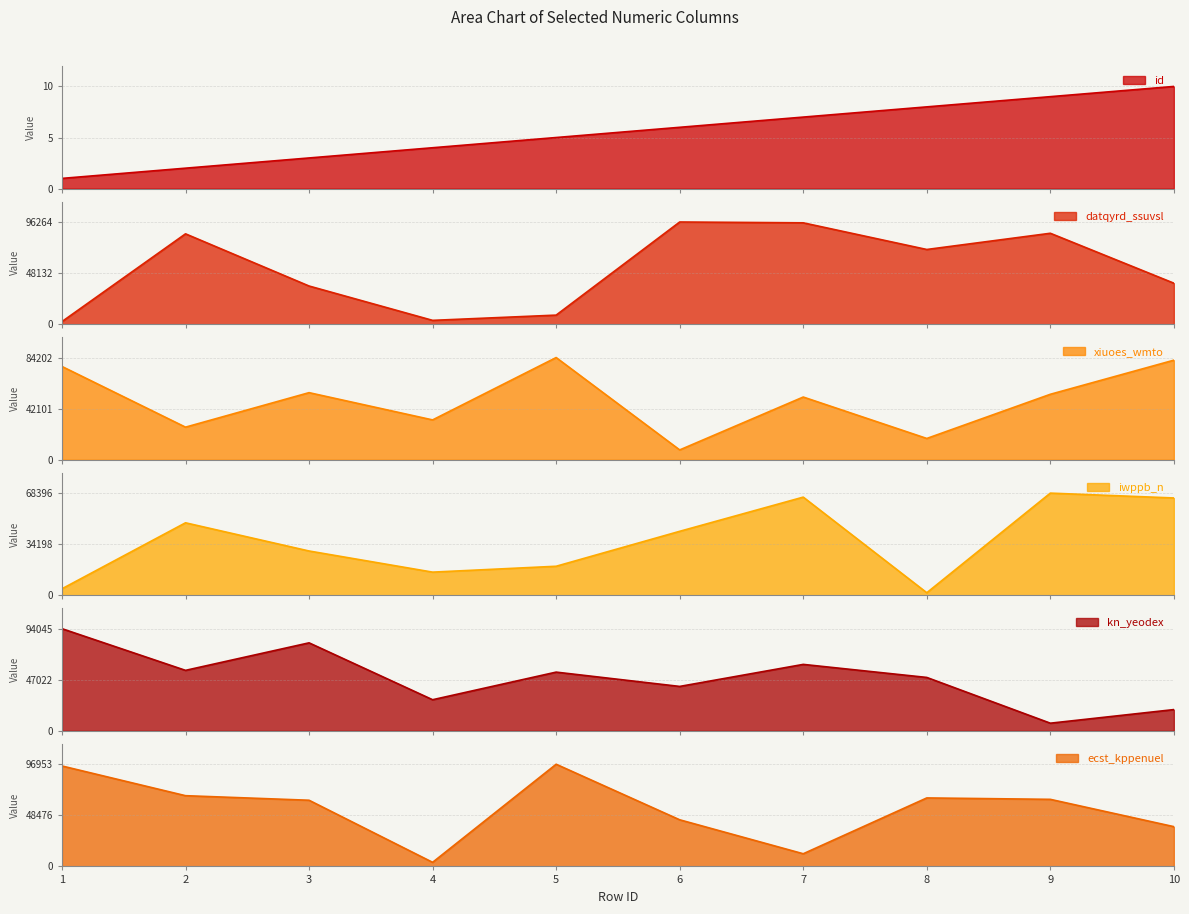

Is the value of ecst_kppenuel at 3 greater than the value of xiuoes_wmto at 7?

Yes